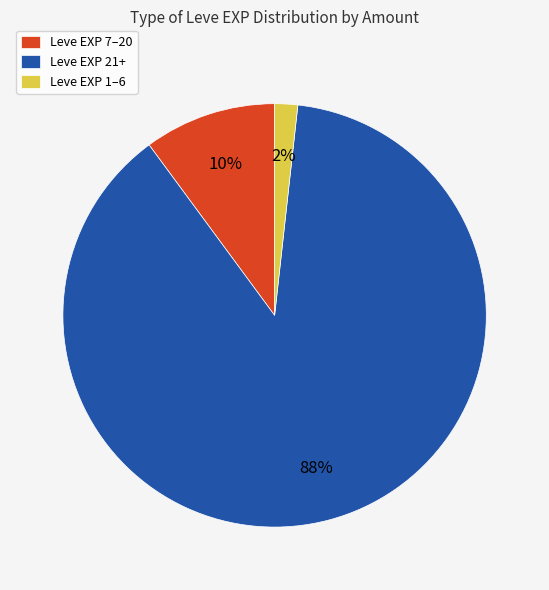

Combined, do Leve EXP 1–6 and Leve EXP 21+ account for over 50%?

Yes